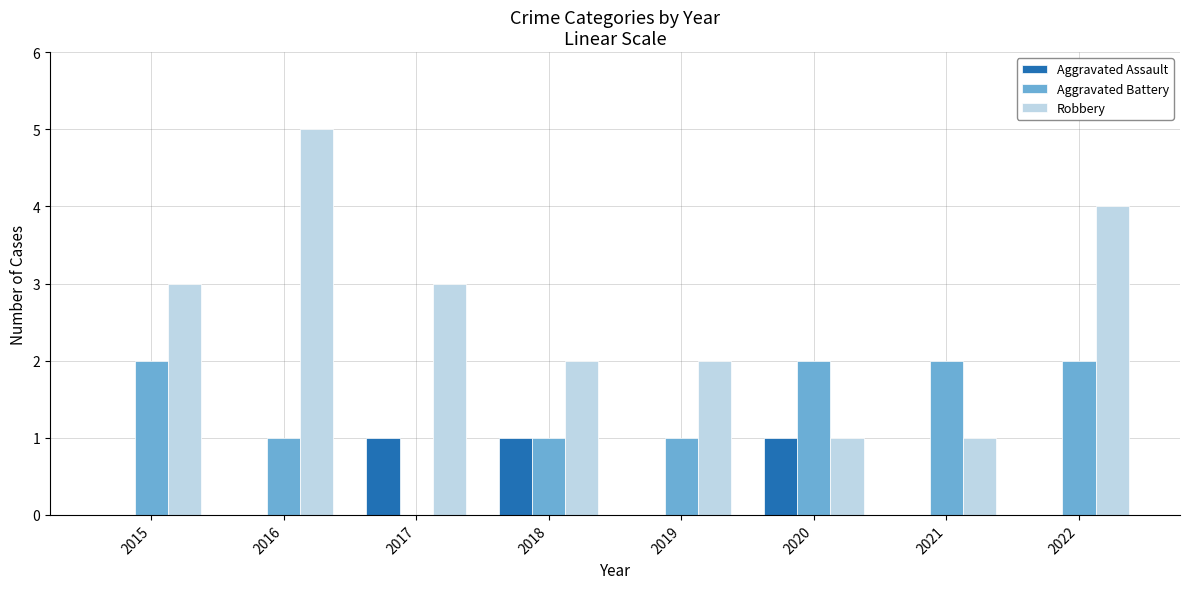

What value does the Robbery series have at 2015?

3